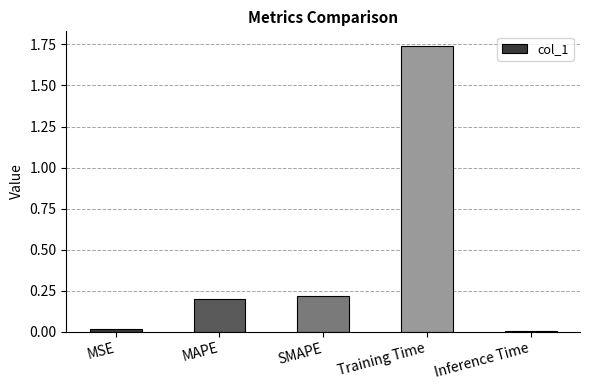

What is the difference between the values at MAPE and Training Time?

1.5